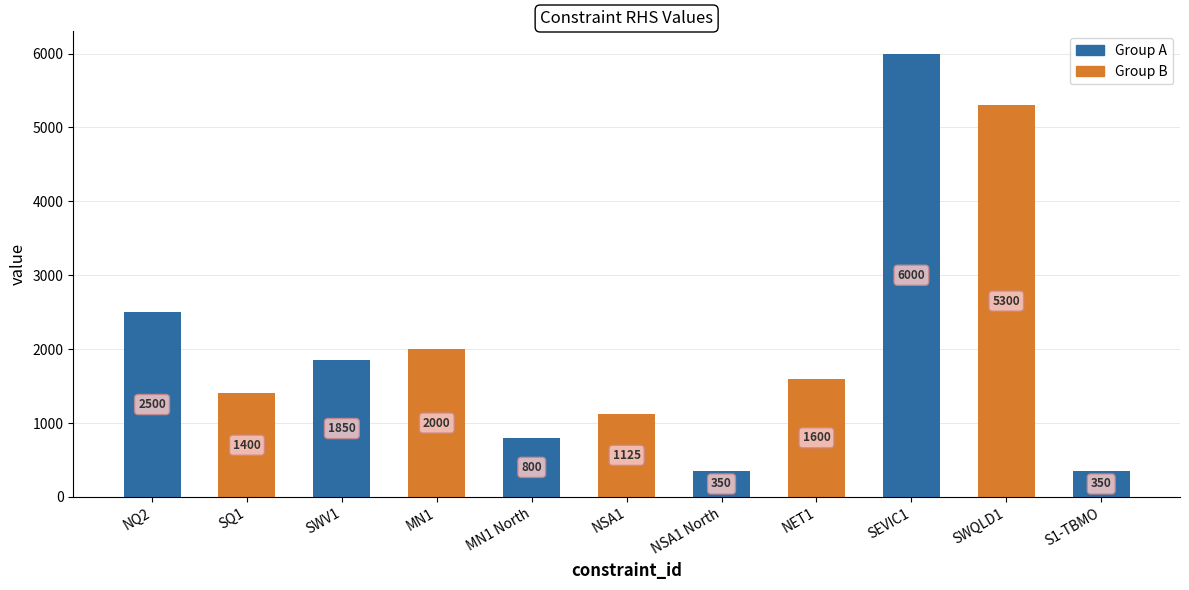

Approximately how many times larger is the value at S1-TBMO compared to MN1 North?

0.4